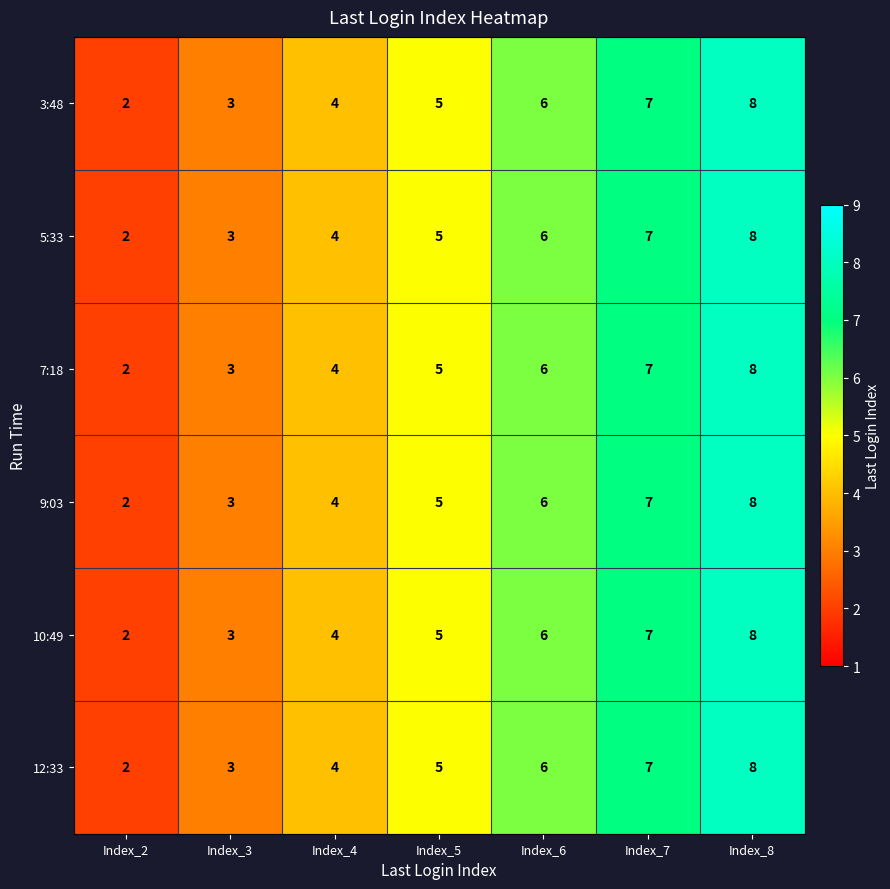

How many series are shown in this chart?

6